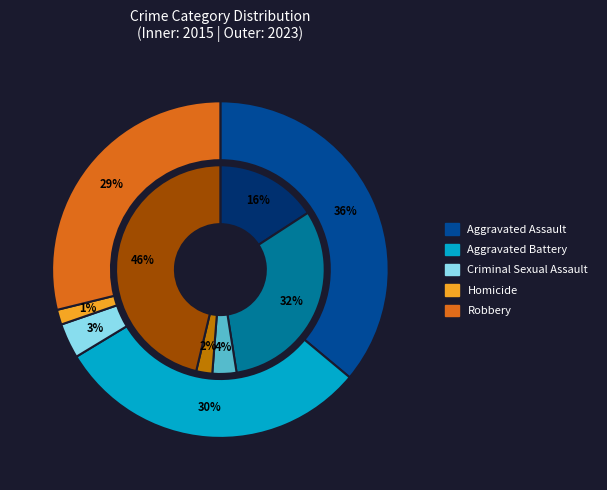

Is it true that Aggravated Assault is 16% of the pie?

True